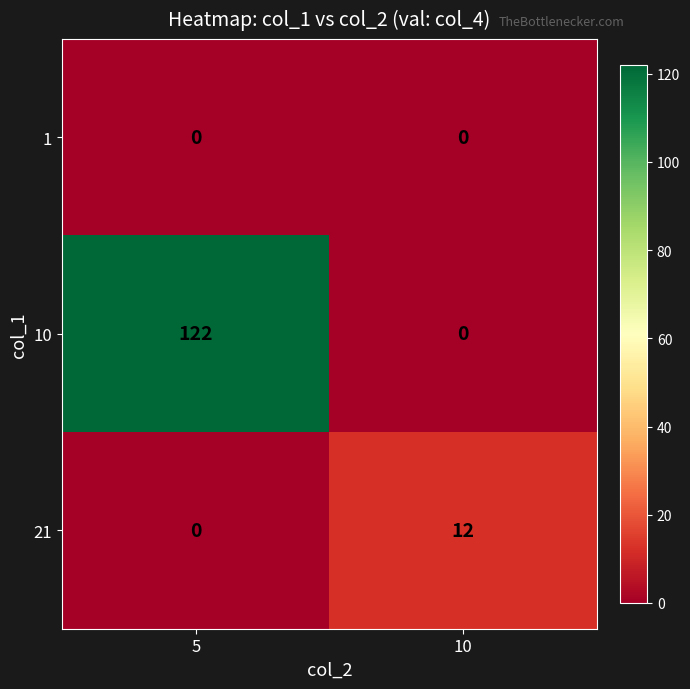

How many series are shown in this chart?

3